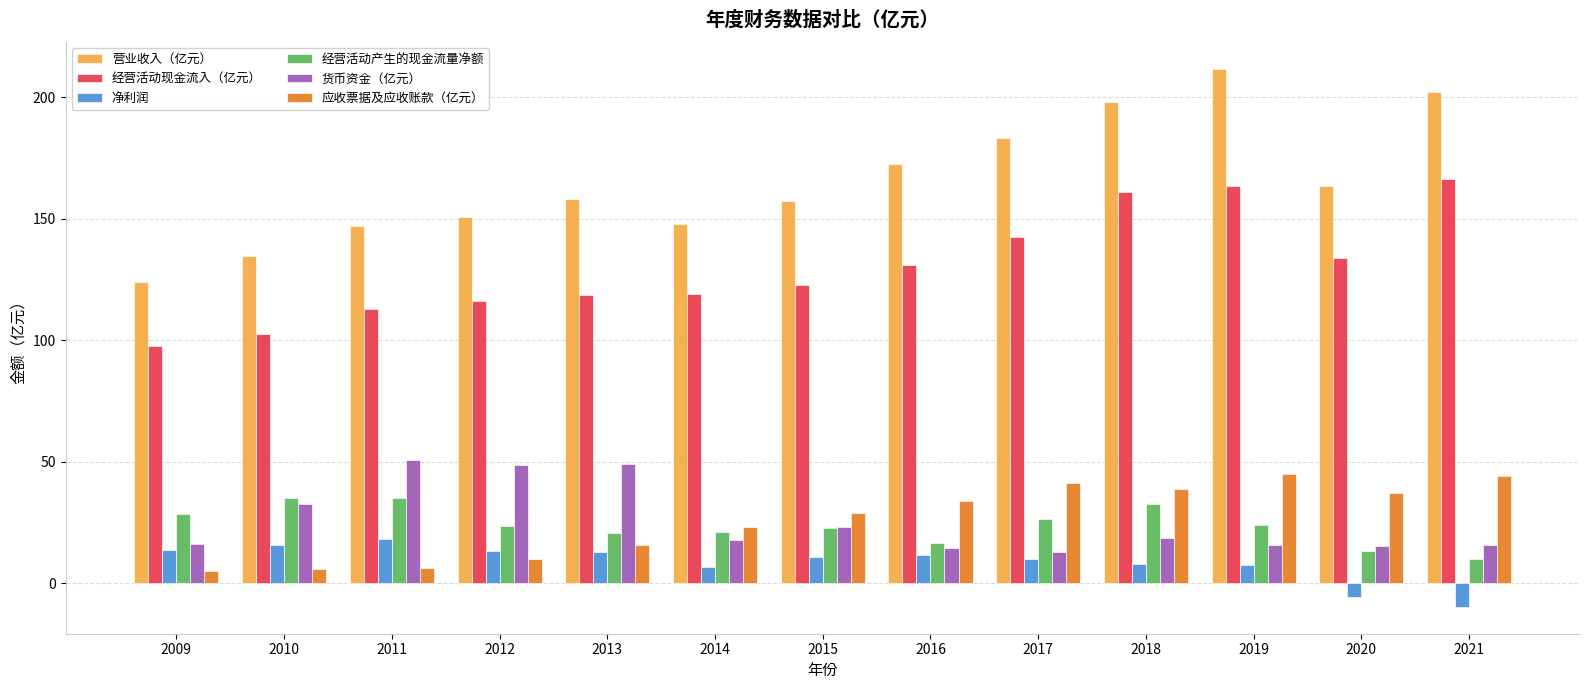

Which series has the largest total across all categories?

营业收入（亿元）